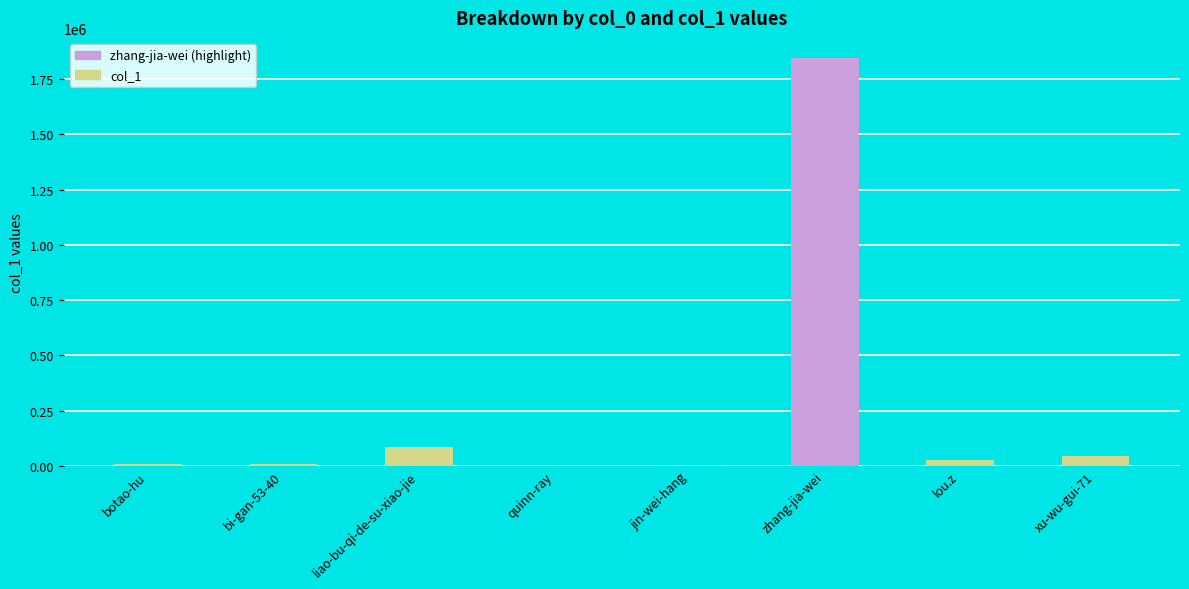

Where is the data nearest to the value 922507?

liao-bu-qi-de-su-xiao-jie